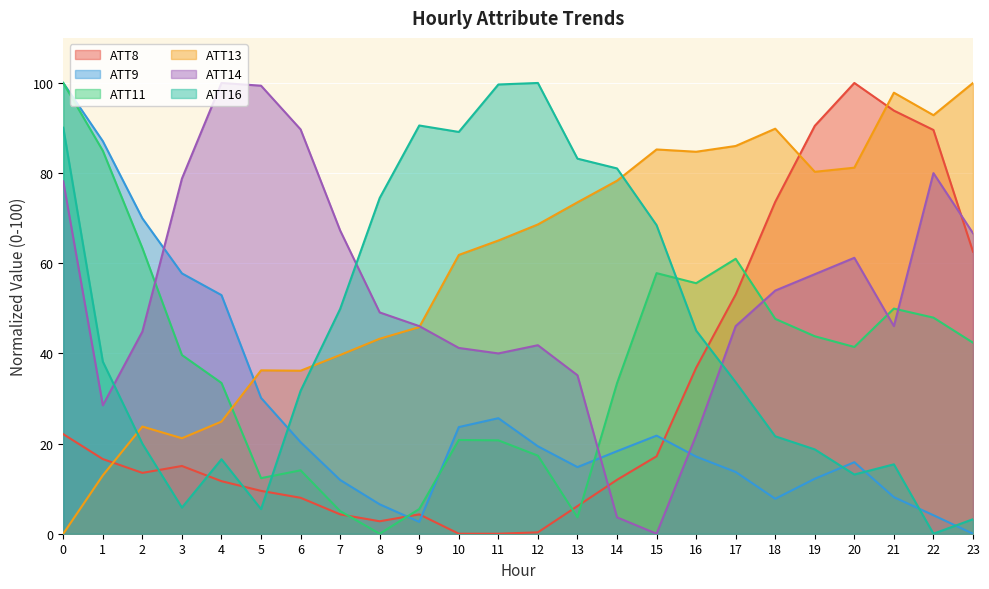

What is the value of the ATT11 point at the 3rd from the left?

63.4